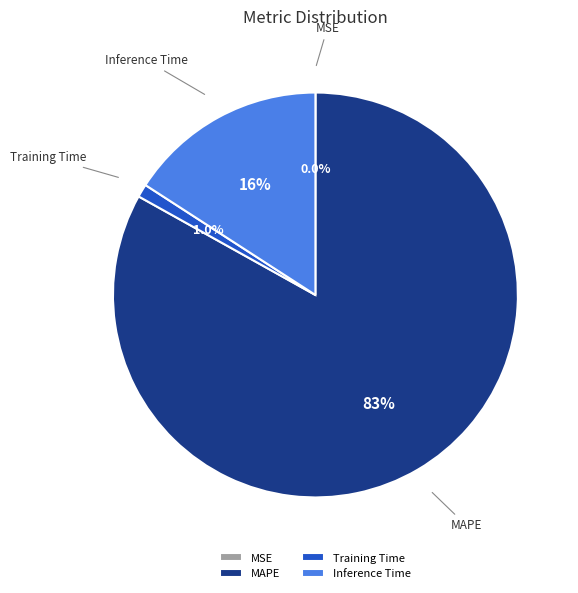

Which category accounts for the majority?

MAPE